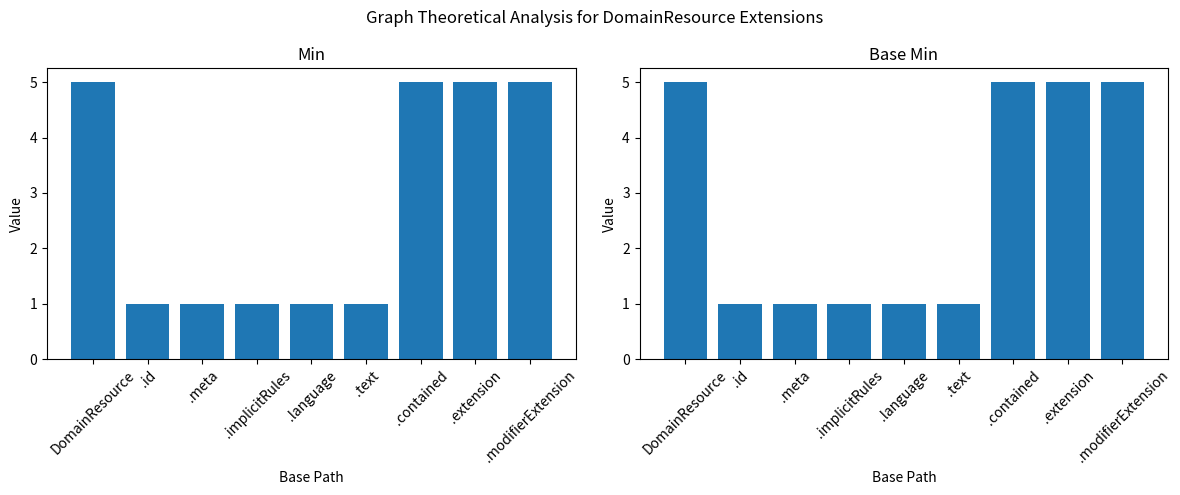

What are all the series names shown in the legend?

Min, Base Min